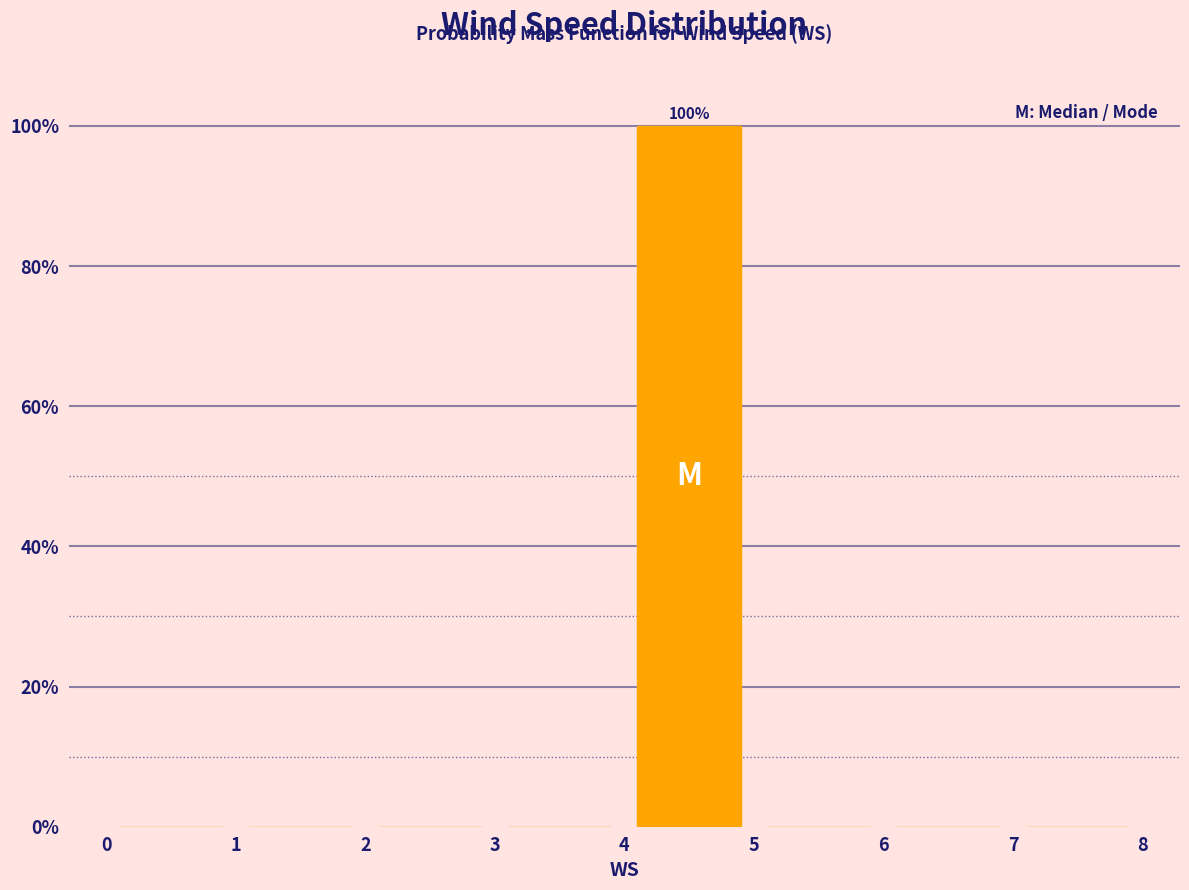

Over which range of the x-axis is the bar tallest?

4 to 5